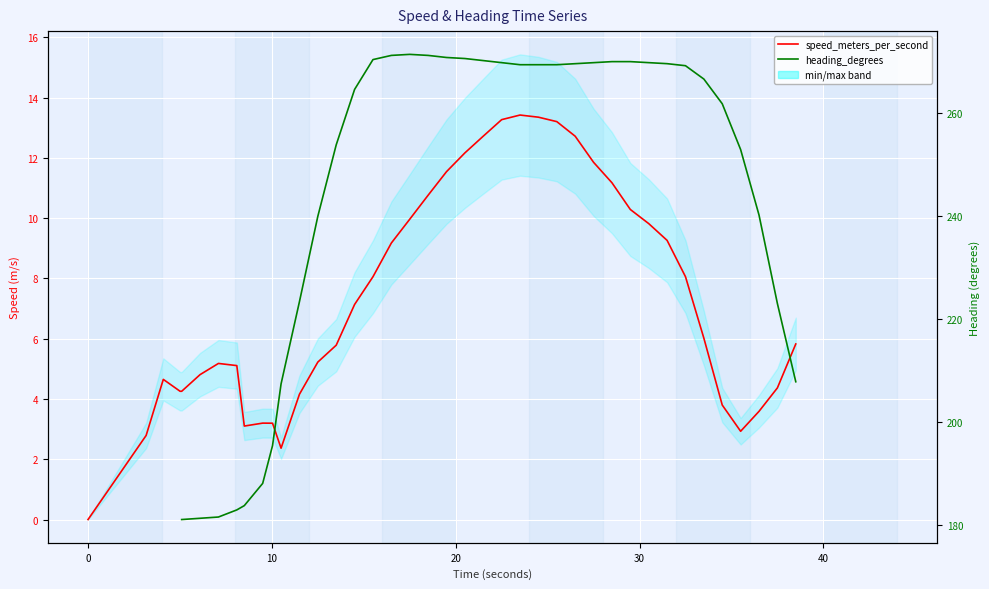

Is this an area chart (filled region under the line)?

No